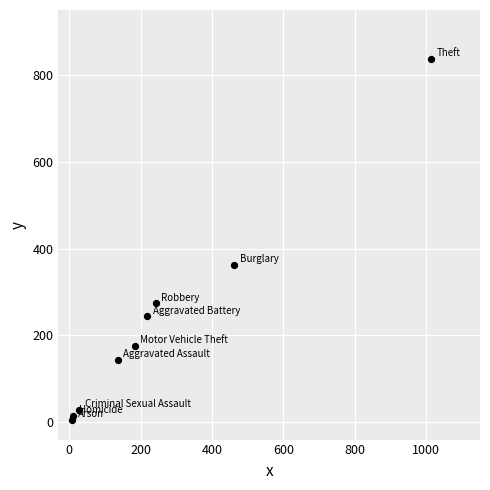

What Y value in the scatter plot is closest to 421?

362